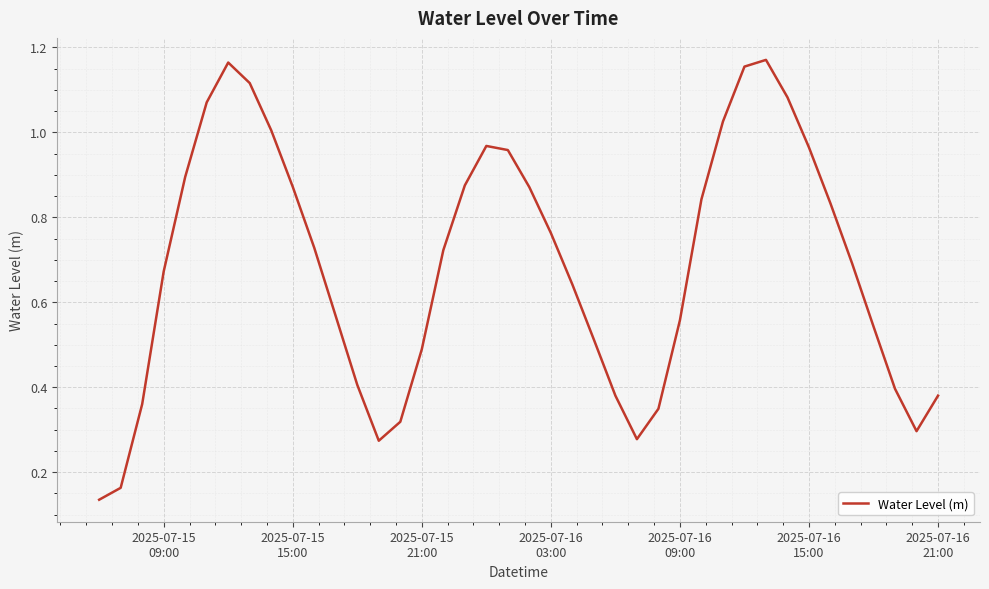

Does the chart have visible grid lines?

Yes